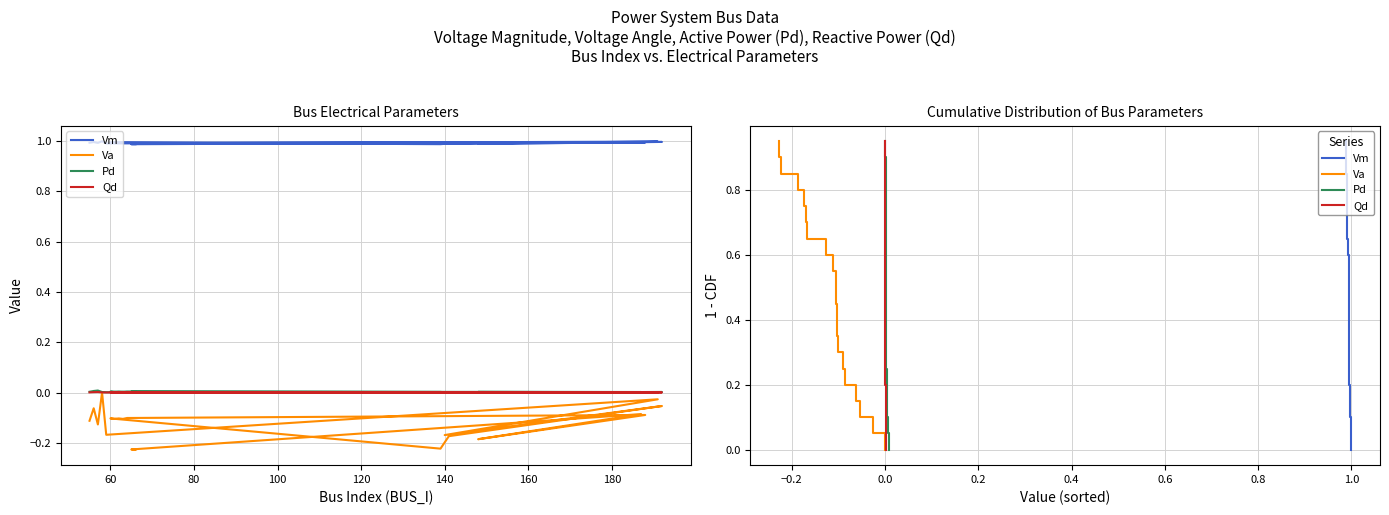

What are all the series names shown in the legend?

Vm, Va, Pd, Qd